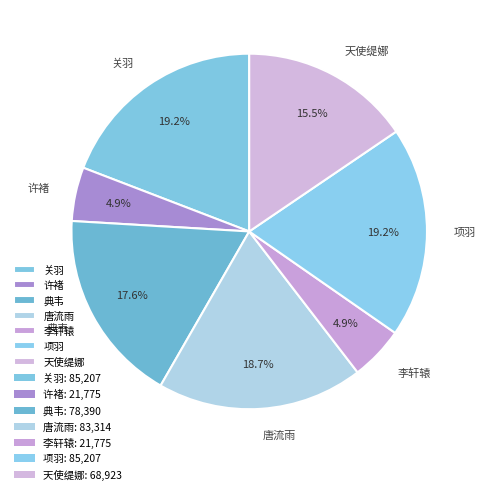

Is there any slice that represents more than half of the pie?

No